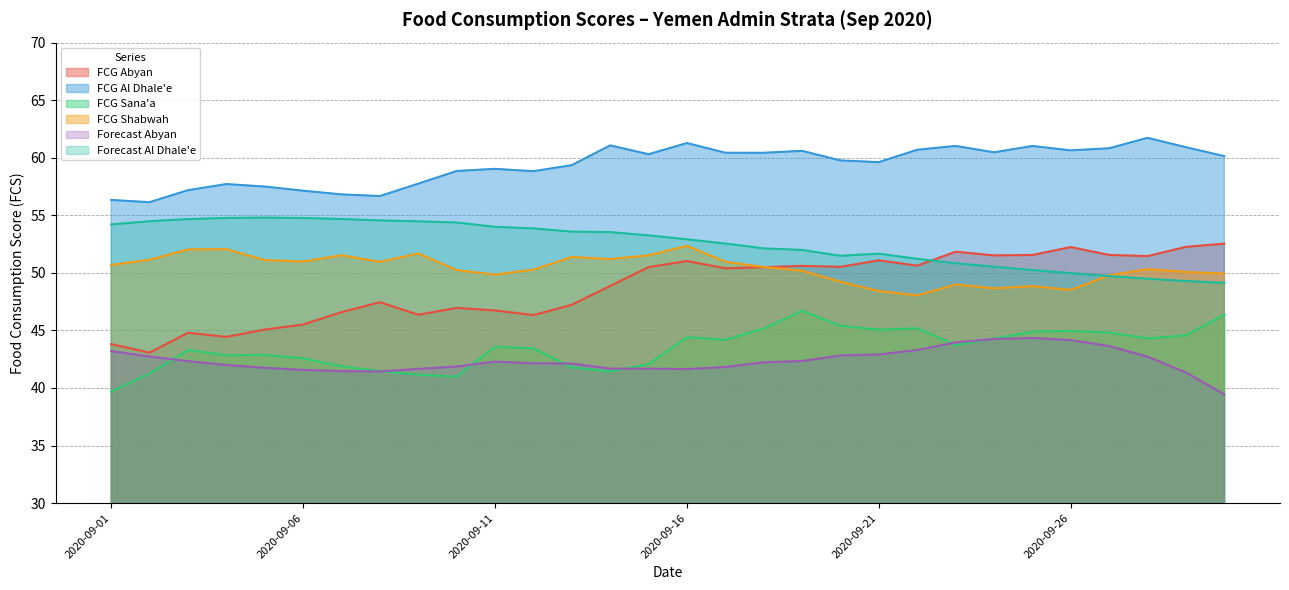

What is the total value across all series at 2020-09-18?

300.9